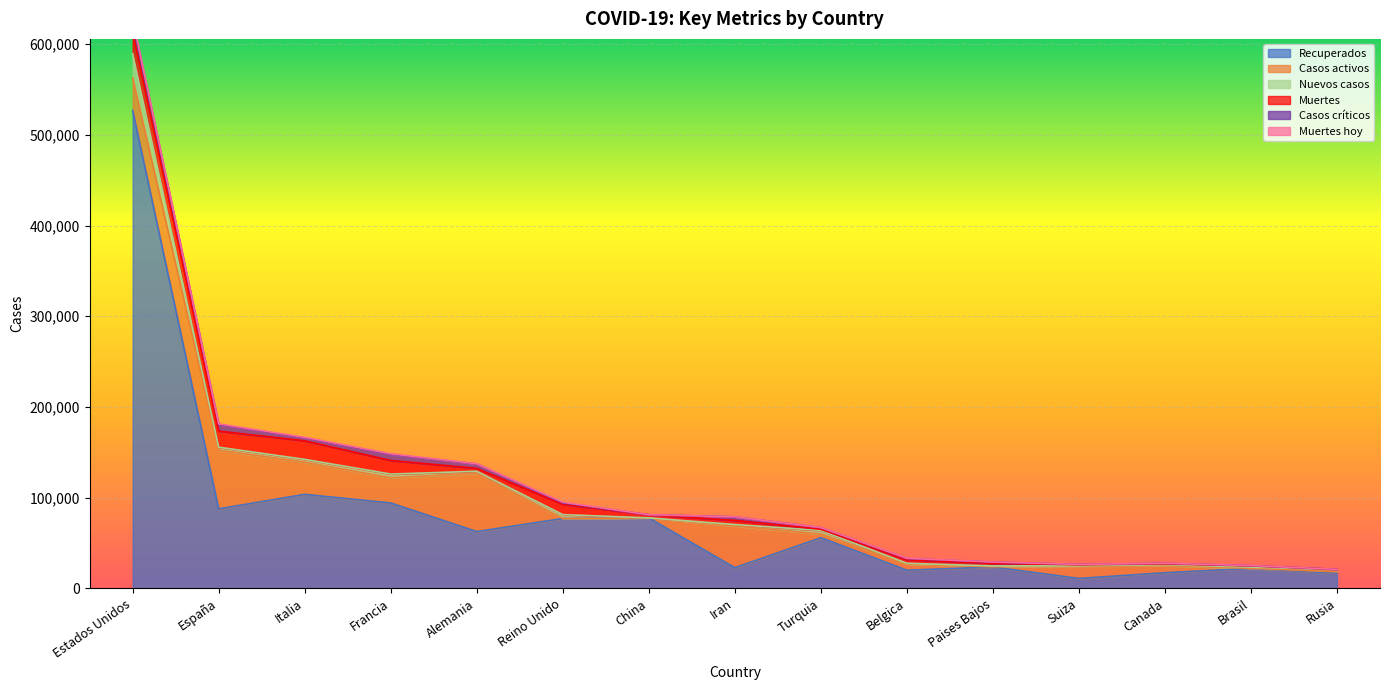

True or false: Casos activos has a value of 45983 at Iran.

True